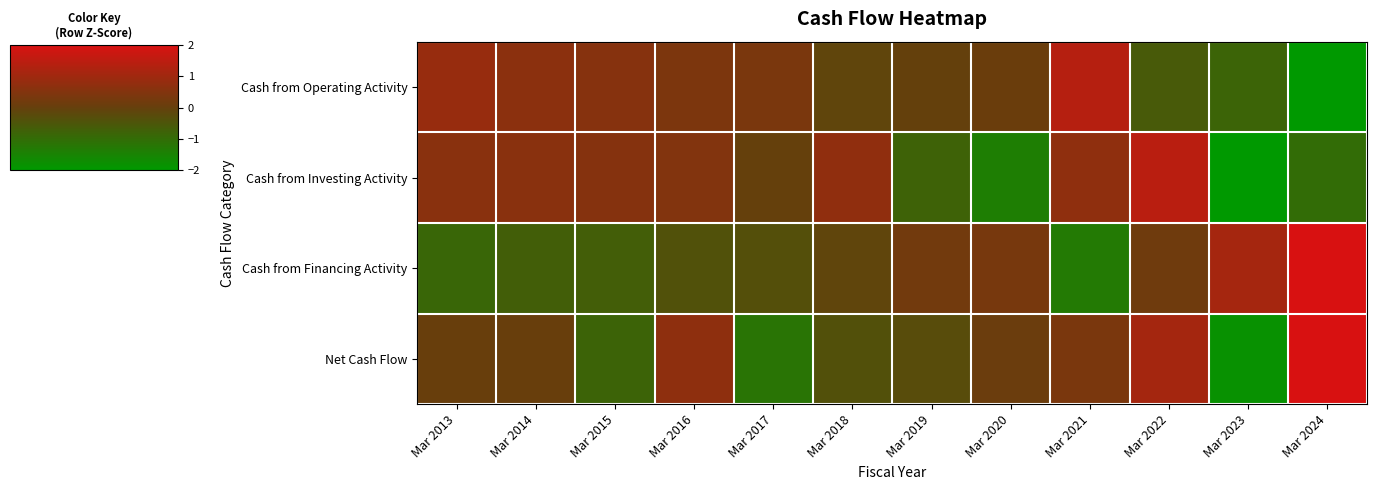

Reading left to right, transcribe all the data shown in this chart.

Cash from Operating Activity: Mar 2013=0.8	Mar 2014=0.6	Mar 2015=0.6	Mar 2016=0.4	Mar 2017=0.3	Mar 2018=-0.1	Mar 2019=-0.0	Mar 2020=0.1	Mar 2021=1.4	Mar 2022=-0.6	Mar 2023=-0.8	Mar 2024=-2.7
Cash from Investing Activity: Mar 2013=0.6	Mar 2014=0.6	Mar 2015=0.6	Mar 2016=0.5	Mar 2017=-0.0	Mar 2018=0.7	Mar 2019=-0.8	Mar 2020=-1.4	Mar 2021=0.7	Mar 2022=1.4	Mar 2023=-2.0	Mar 2024=-1.0
Cash from Financing Activity: Mar 2013=-0.9	Mar 2014=-0.7	Mar 2015=-0.7	Mar 2016=-0.4	Mar 2017=-0.4	Mar 2018=-0.1	Mar 2019=0.2	Mar 2020=0.3	Mar 2021=-1.3	Mar 2022=0.2	Mar 2023=1.1	Mar 2024=2.6
Net Cash Flow: Mar 2013=0.0	Mar 2014=0.0	Mar 2015=-0.8	Mar 2016=0.7	Mar 2017=-1.2	Mar 2018=-0.4	Mar 2019=-0.3	Mar 2020=0.1	Mar 2021=0.3	Mar 2022=1.1	Mar 2023=-1.8	Mar 2024=2.1